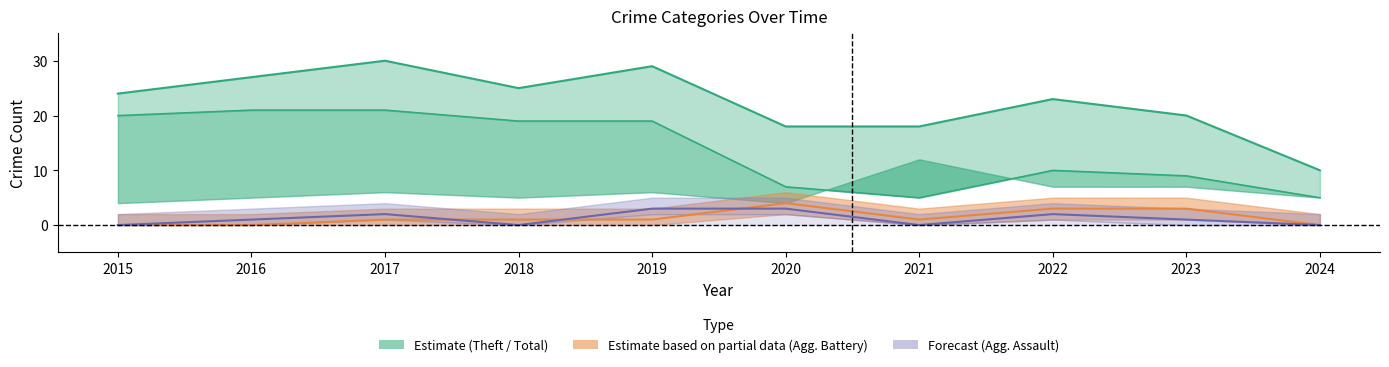

True or false: Aggravated Assault and Theft intersect in this chart.

False